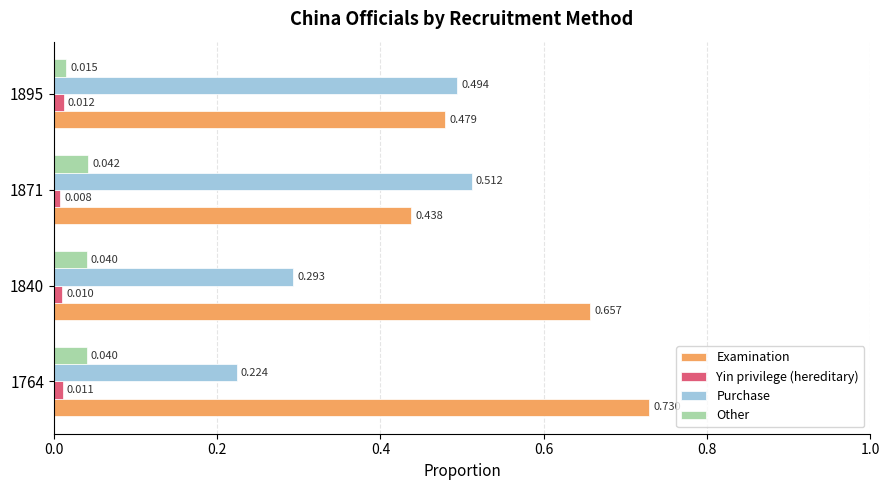

Which series has the widest spread of values?

Examination